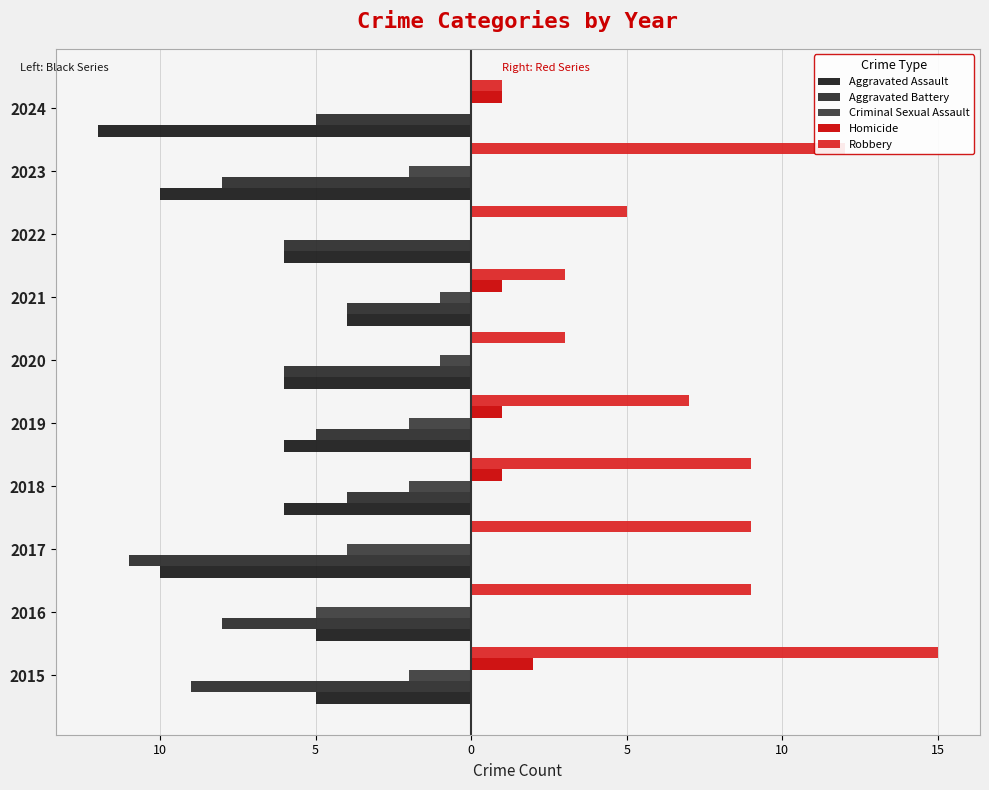

How many groups of bars are there?

10